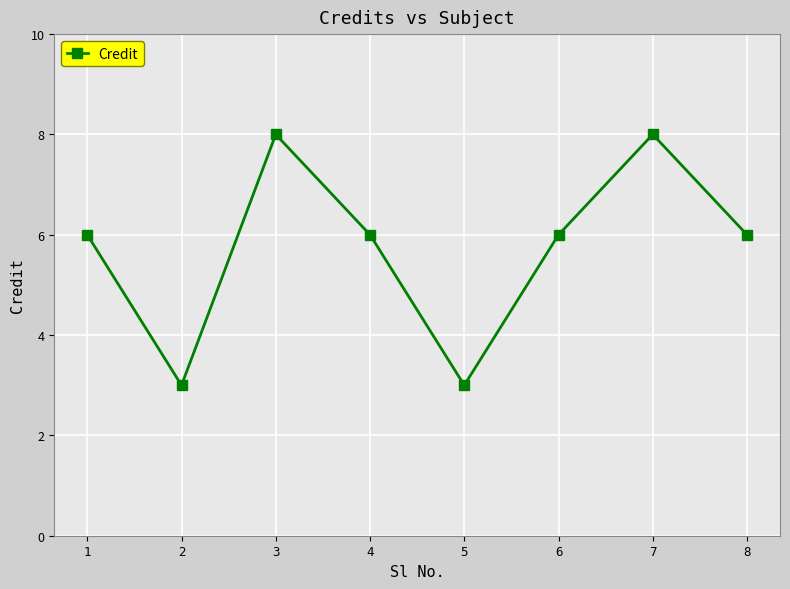

Which has a higher value, 3 or 8?

3